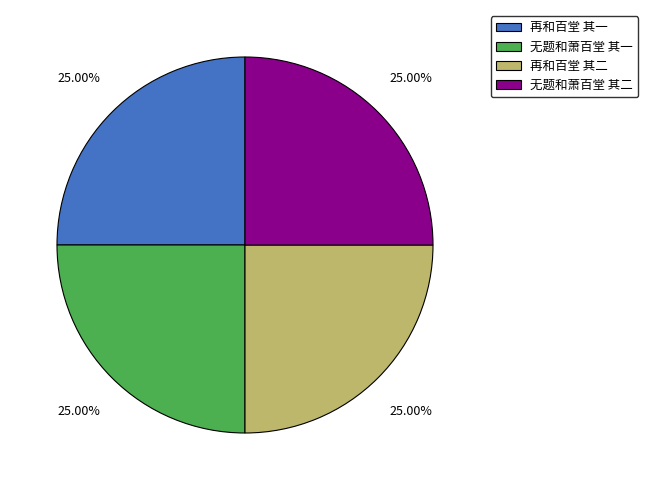

Is 再和百堂 其一 the majority of the pie?

No